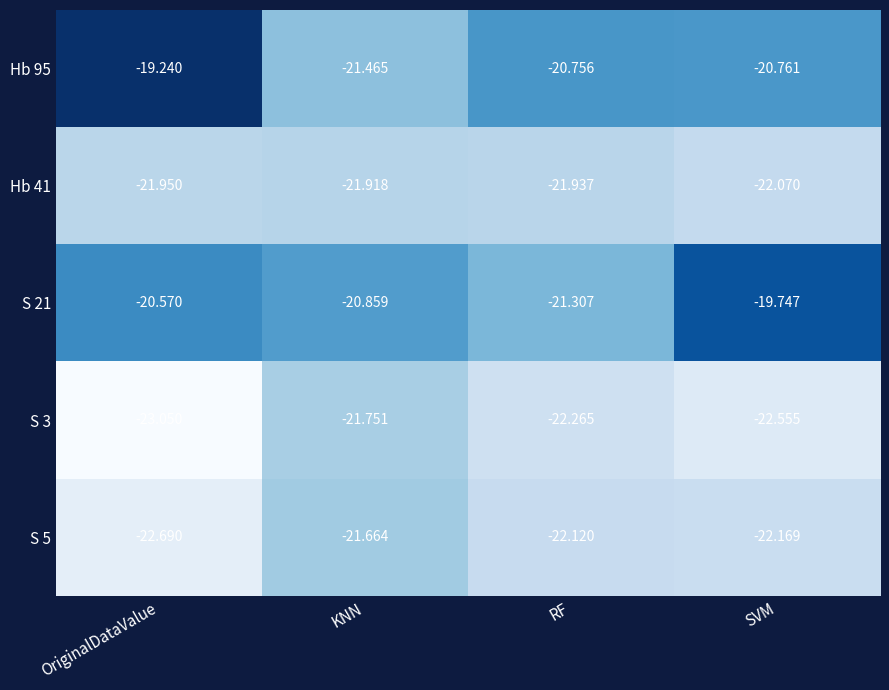

List the labels in order of S 5 value, smallest first.

OriginalDataValue, SVM, RF, KNN